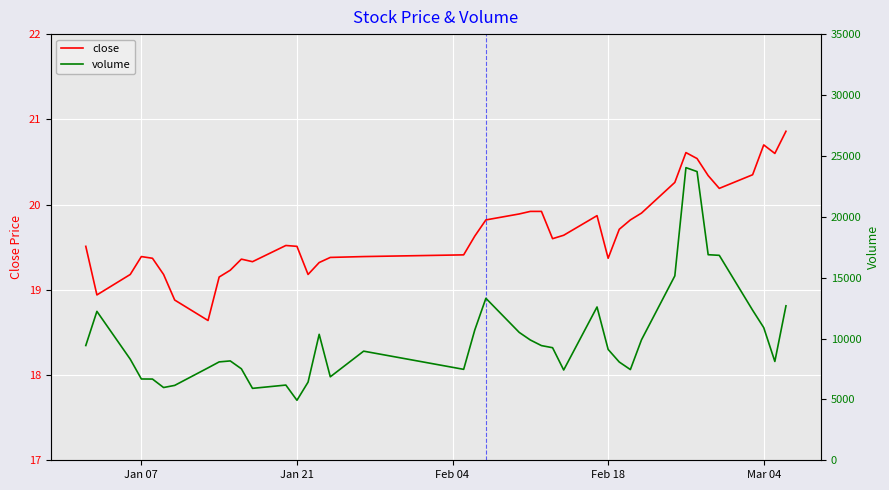

What is the minimum value for close?

18.6